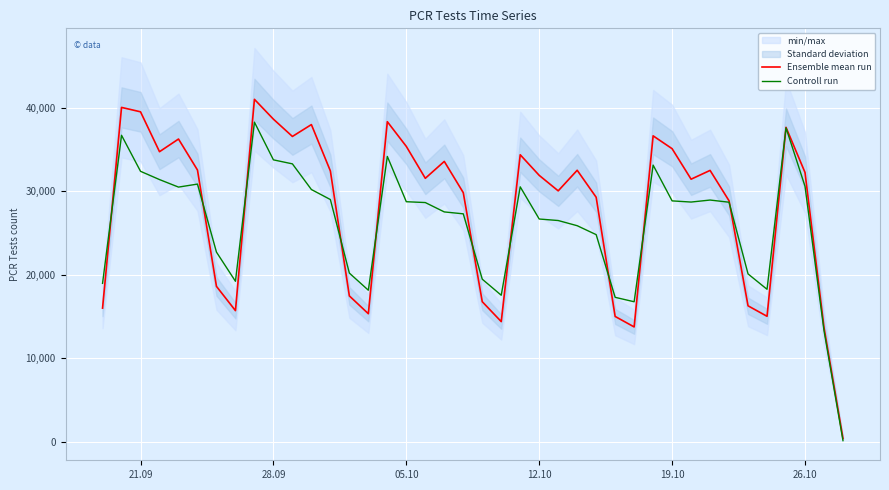

Which series has the largest range (max minus min)?

Ensemble mean run